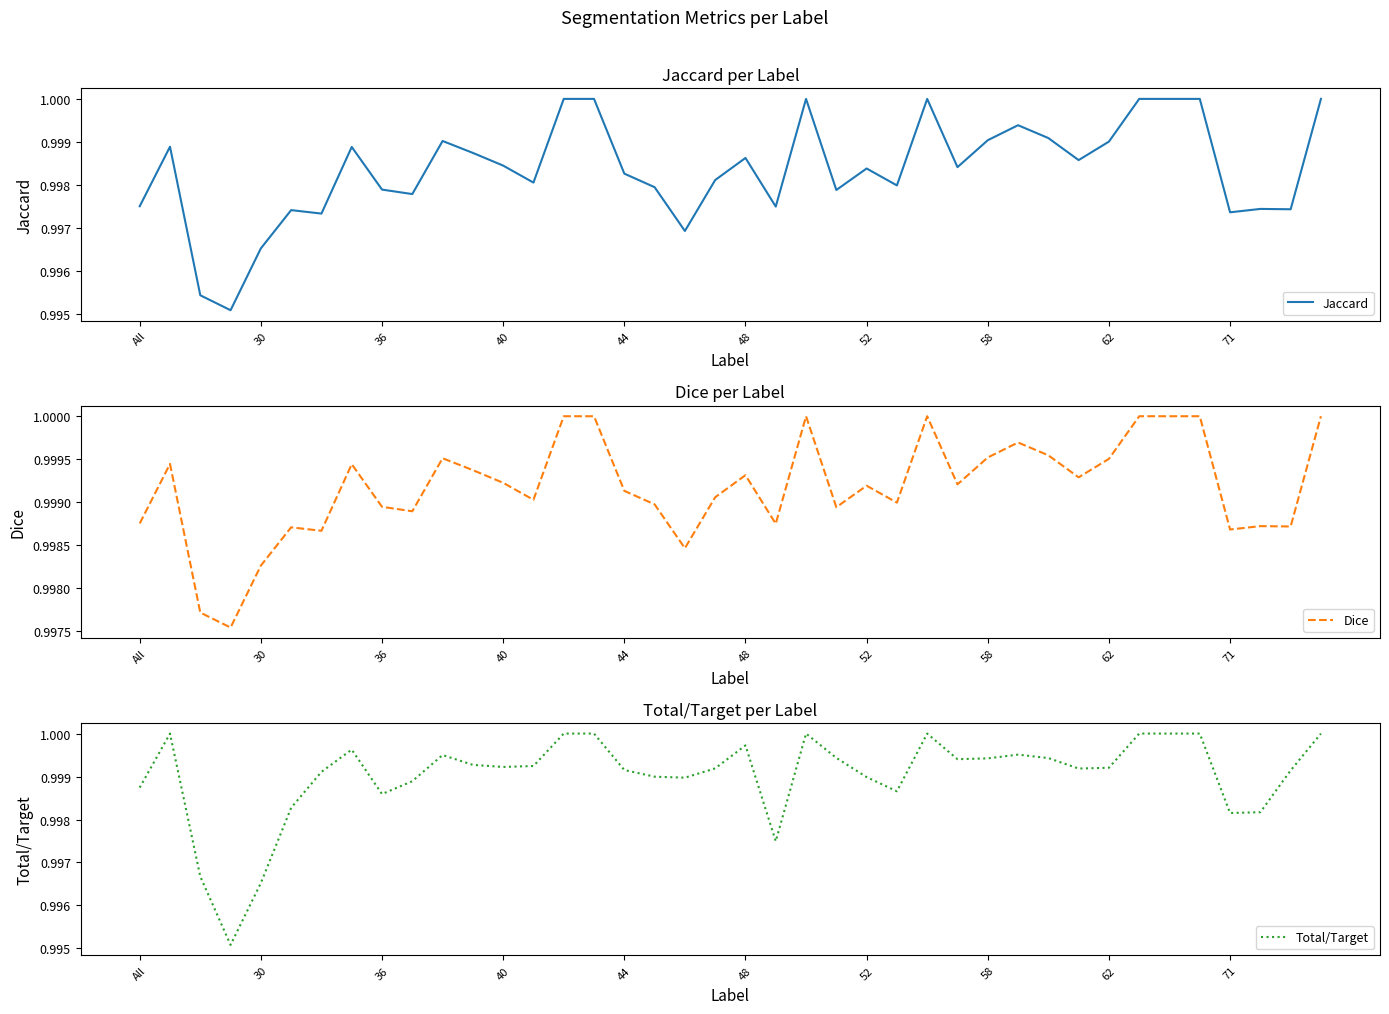

True or false: Jaccard has a value of 1.3 at 44.

False